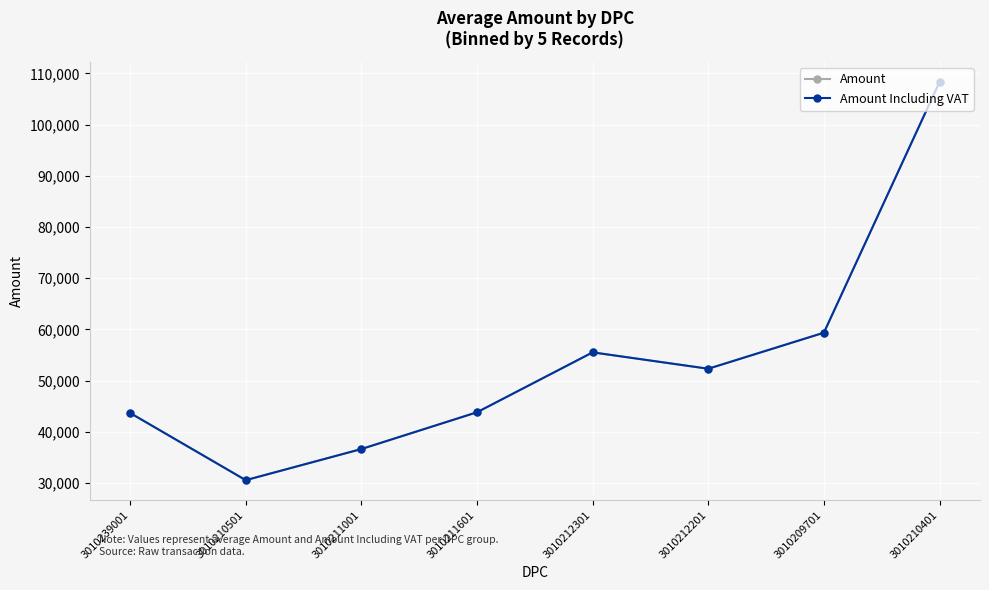

Reading left to right, extract all data points from this chart.

Amount: 43680	30560	36640	43820	55520	52320	59360	108320
Amount Including VAT: 43680	30560	36640	43820	55520	52320	59360	108320